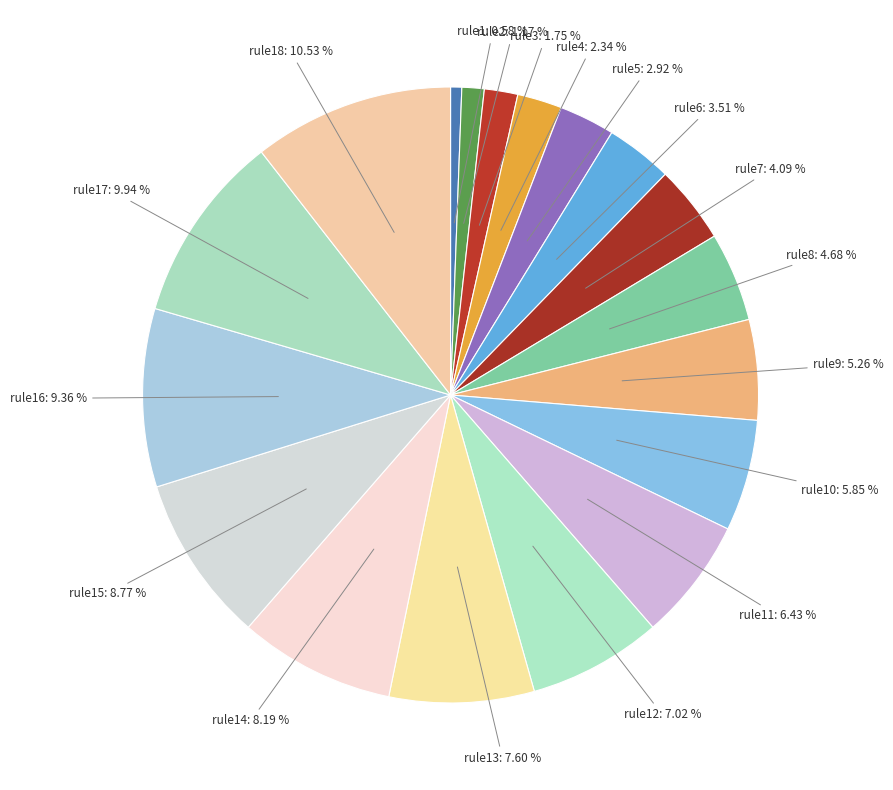

Count the number of slices in the pie.

18